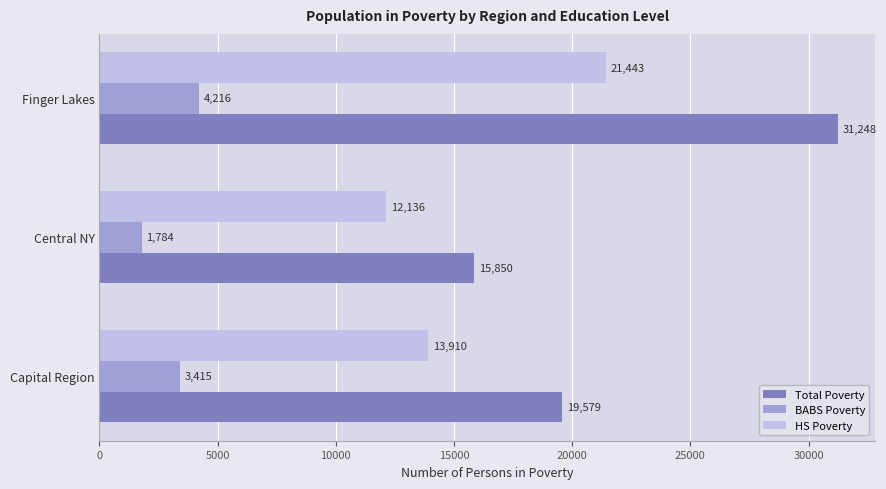

Rank the series by their maximum value, from highest to lowest.

Total Poverty, HS Poverty, BABS Poverty